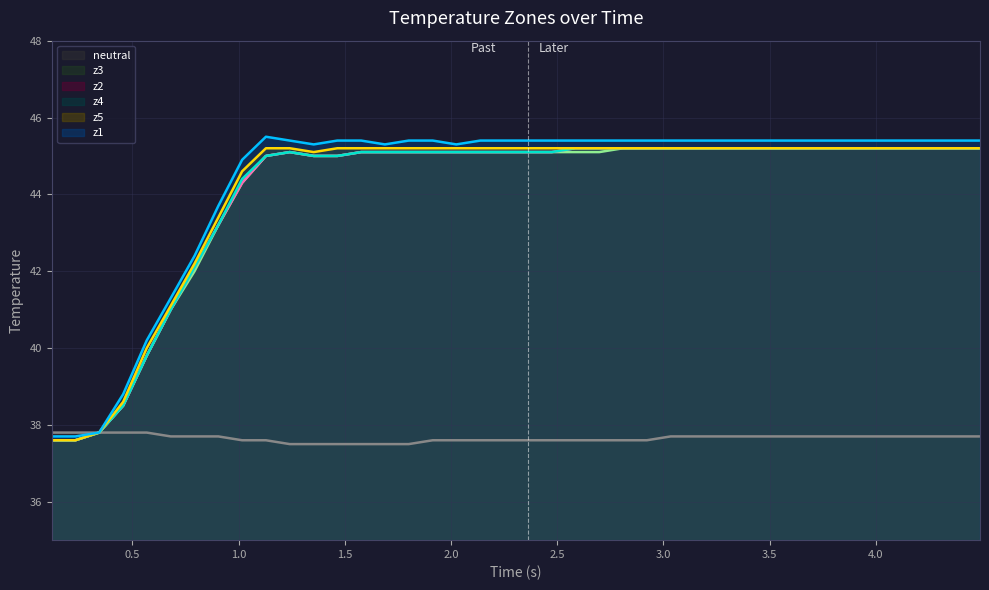

What is the highest value of the z3 series?

45.2